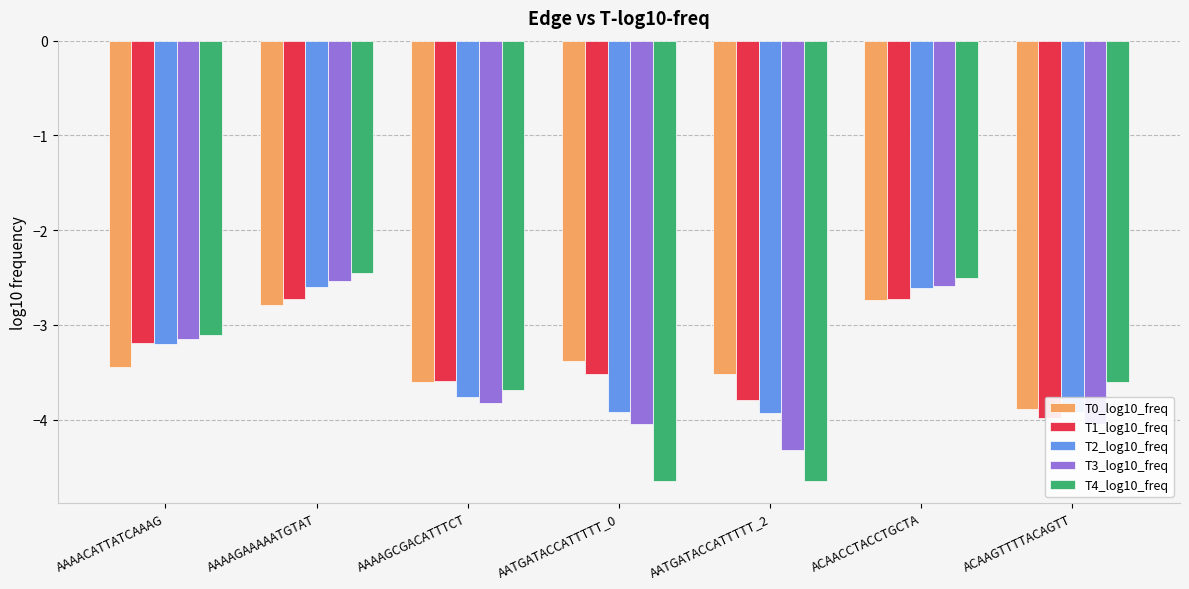

Where does the T4_log10_freq series first go above -3?

AAAAGAAAAATGTAT